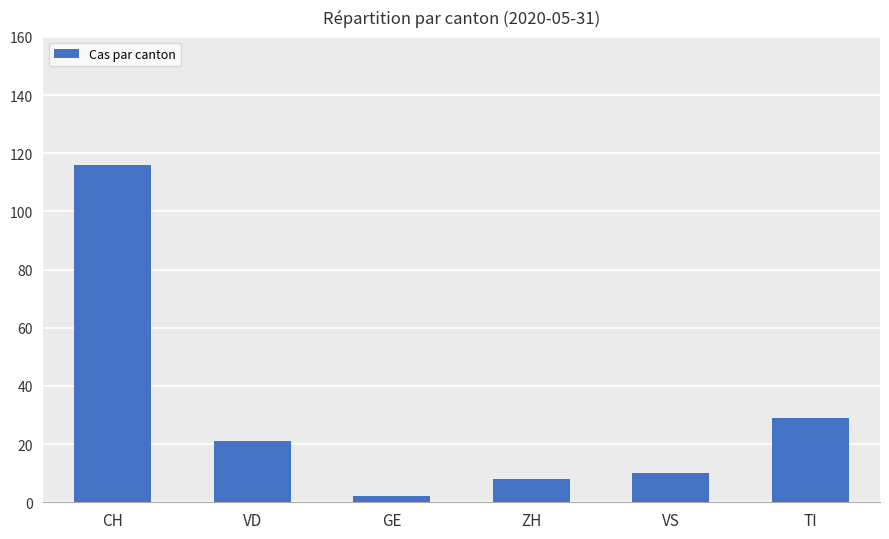

The value at TI is 29. True or false?

True